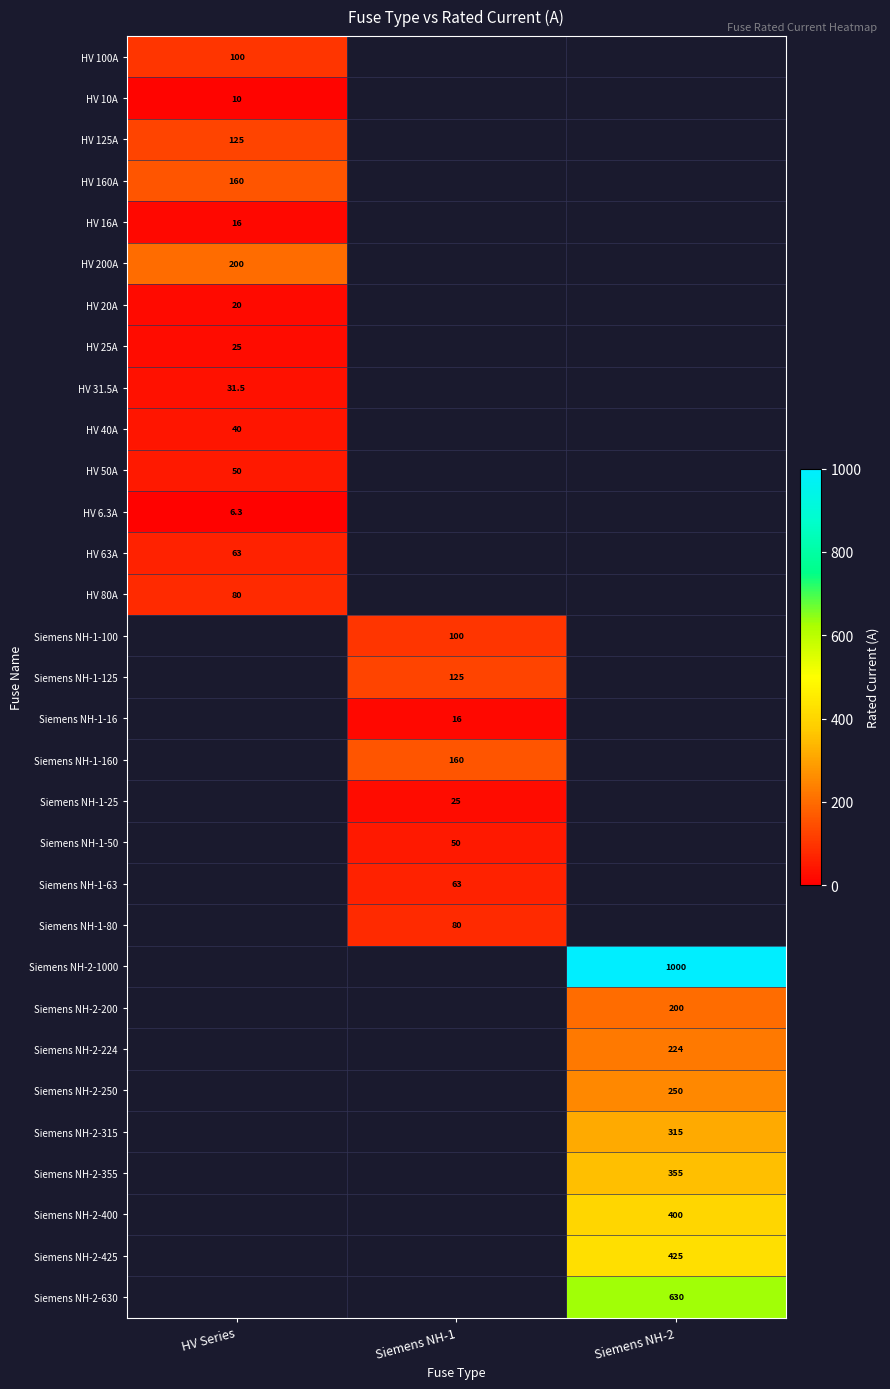

Between Siemens NH-1 and HV Series, which is larger?

HV Series